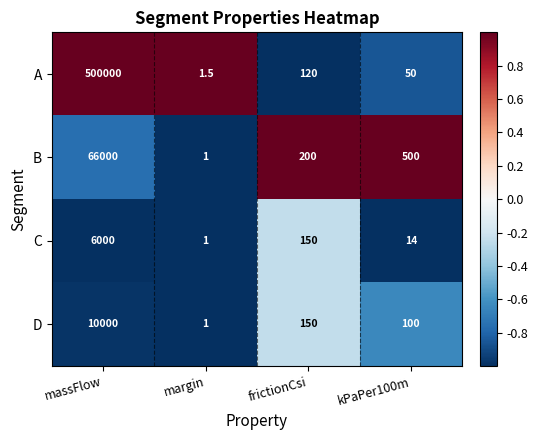

Is it true that C equals 2769.1 at massFlow?

False